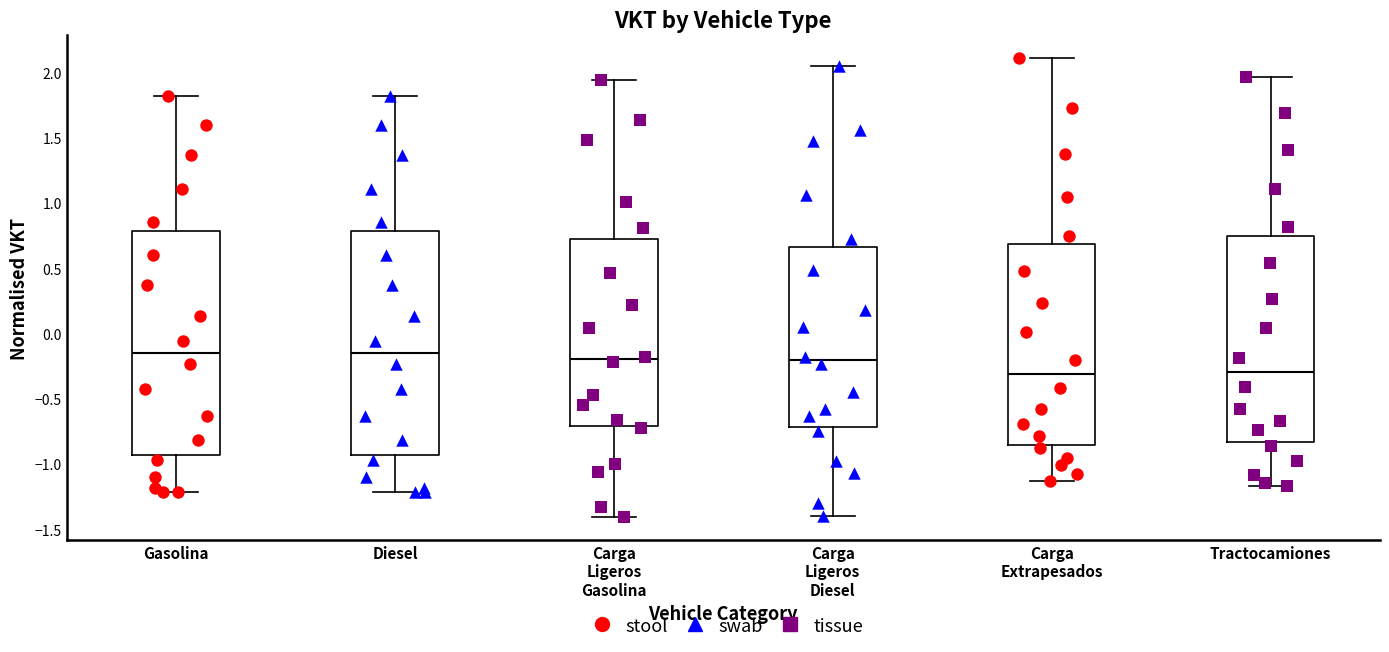

Reading left to right, transcribe this box plot: for each box, give where its median line is, the range the box spans, and where its two whiskers end, as read against the y-axis. The values are not printed on the chart, so give them approximately, as read against the axis.

Gasolina: median -0.15, box -0.95 to 0.80, whiskers -1.20 to 1.80
Diesel: median -0.15, box -0.95 to 0.80, whiskers -1.20 to 1.80
Carga Ligeros Gasolina: median -0.20, box -0.70 to 0.70, whiskers -1.40 to 1.95
Carga Ligeros Diesel: median -0.20, box -0.70 to 0.65, whiskers -1.40 to 2.05
Carga Extrapesados: median -0.30, box -0.85 to 0.70, whiskers -1.15 to 2.10
Tractocamiones: median -0.30, box -0.85 to 0.75, whiskers -1.15 to 1.95